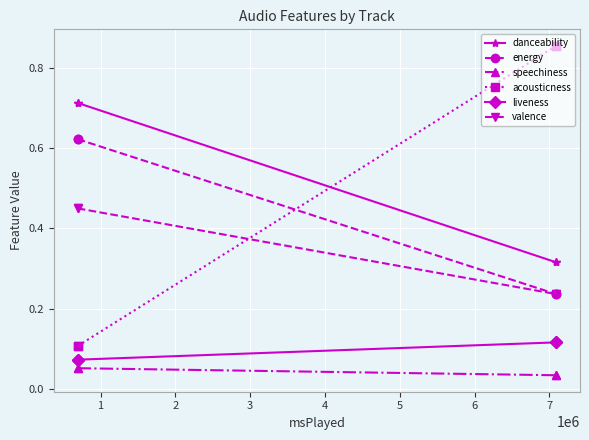

What is the total value across all series at 1?

2.0